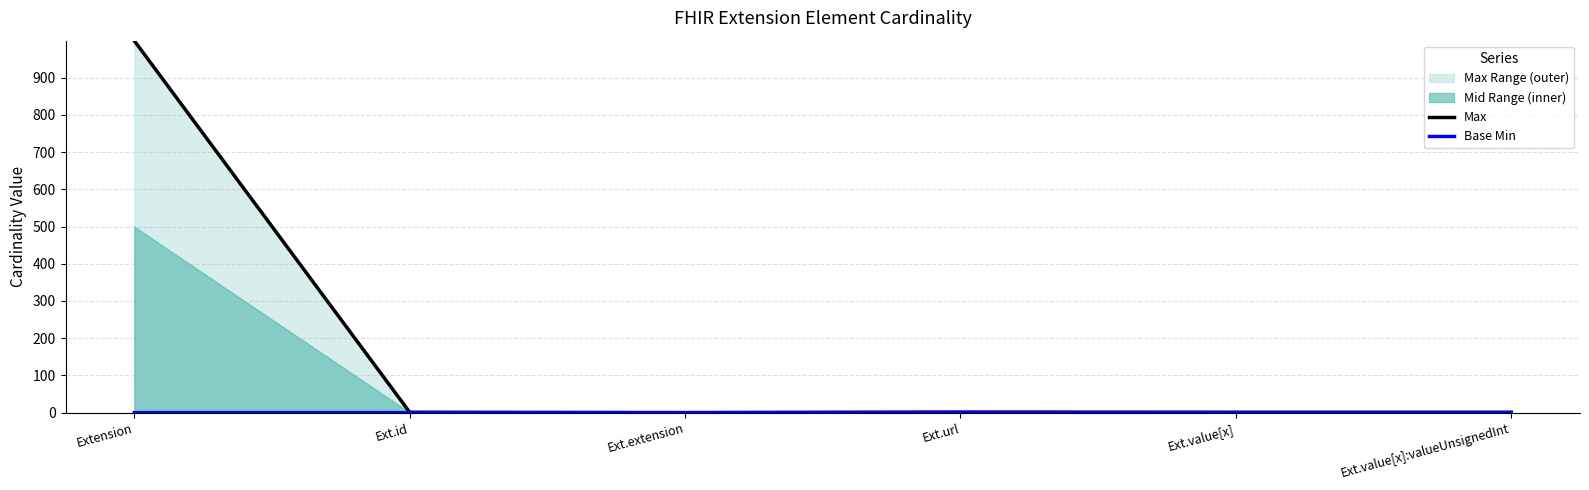

How many values in the Max series are below 1?

1